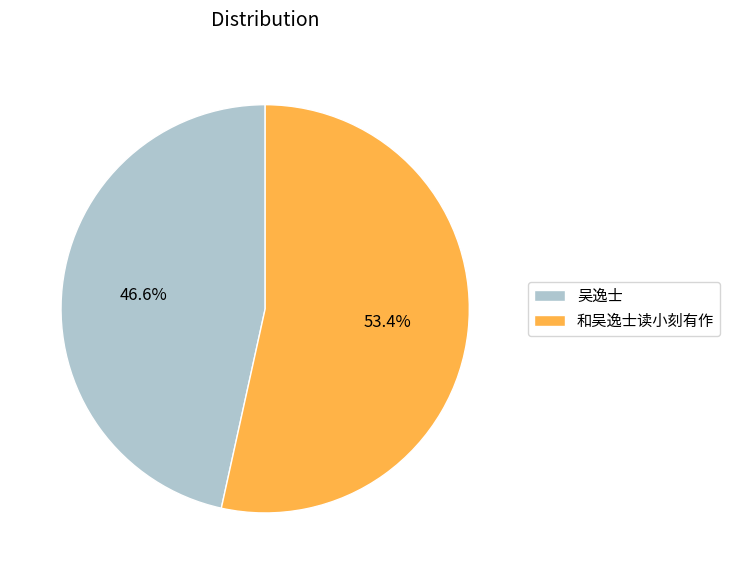

What percentage is NOT represented by 吴逸士?

53.4%